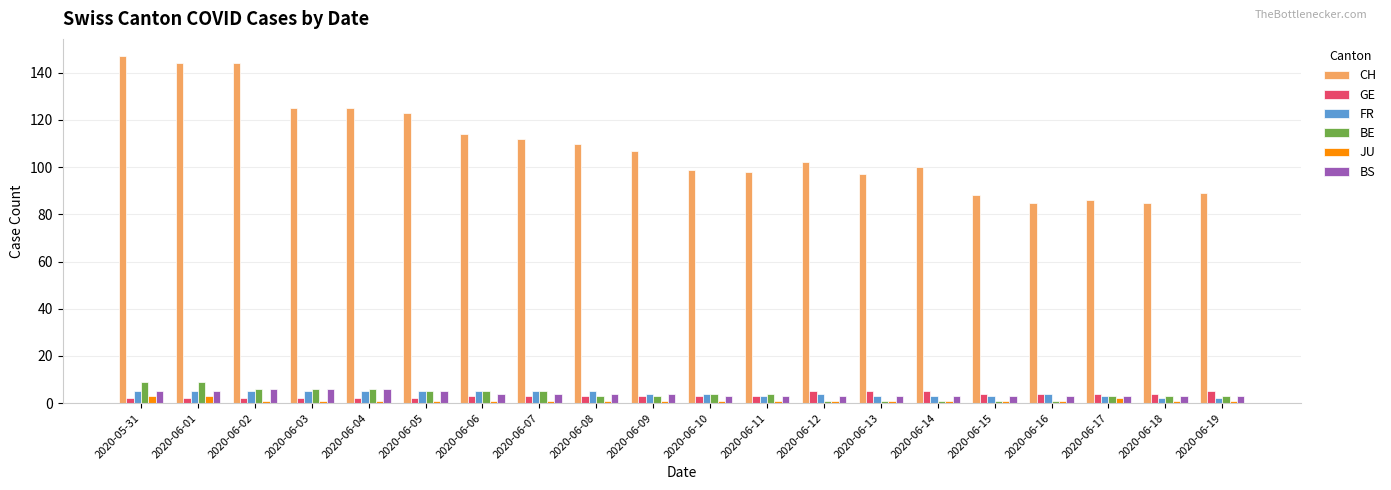

True or false: BE has a value of 1 at 2020-06-13.

True